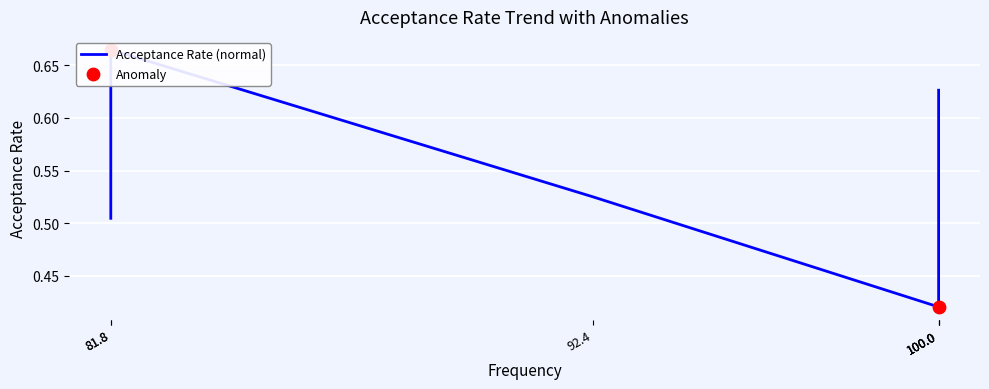

Which has a higher value, 100.0 or 100.0?

100.0